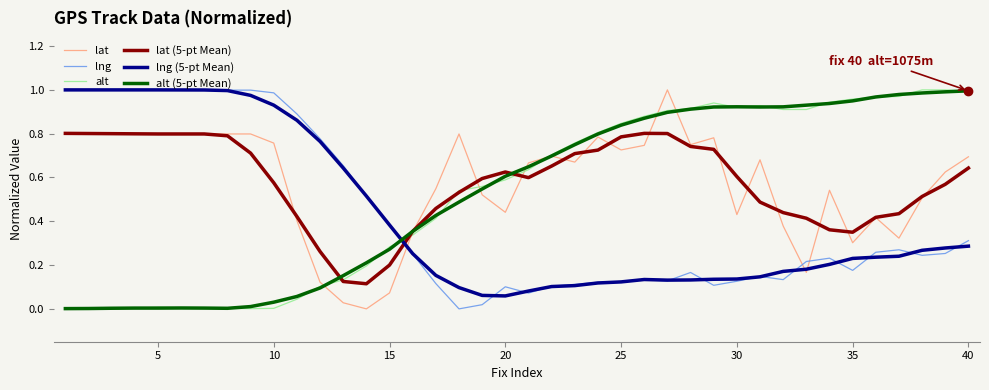

How many times do alt (5-pt Mean) and lng (5-pt Mean) cross each other?

1